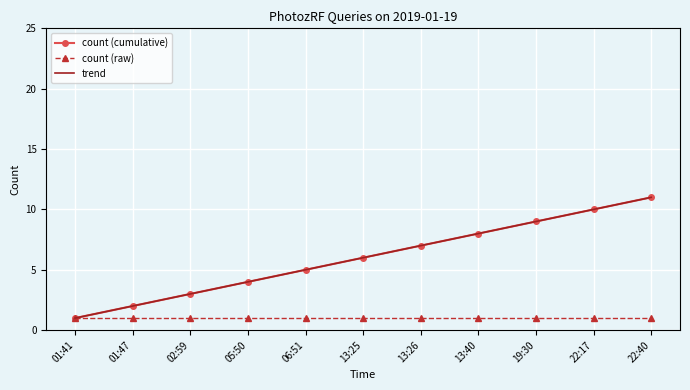

Is it true that count (raw) equals 1.0 at 01:47?

True